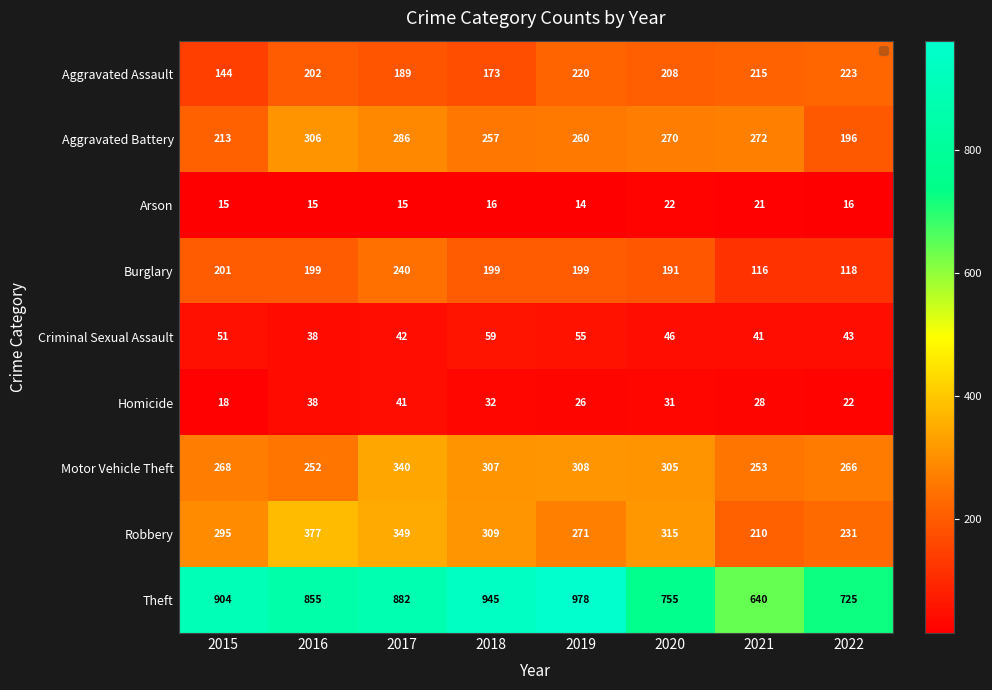

Count the number of categories in the chart.

8